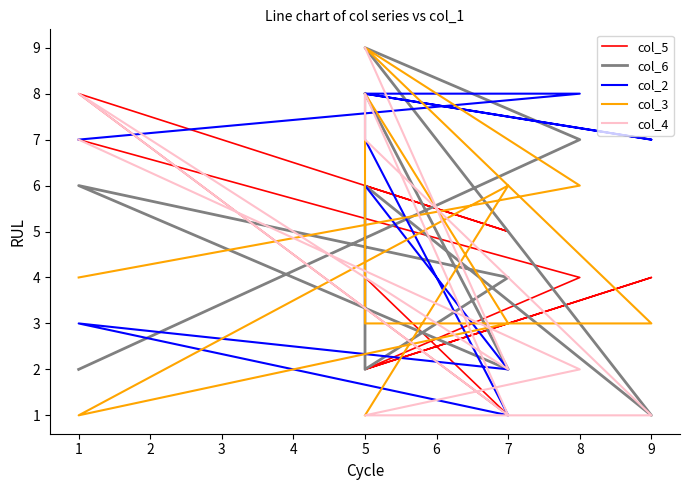

How many data points in col_5 are above 4?

4